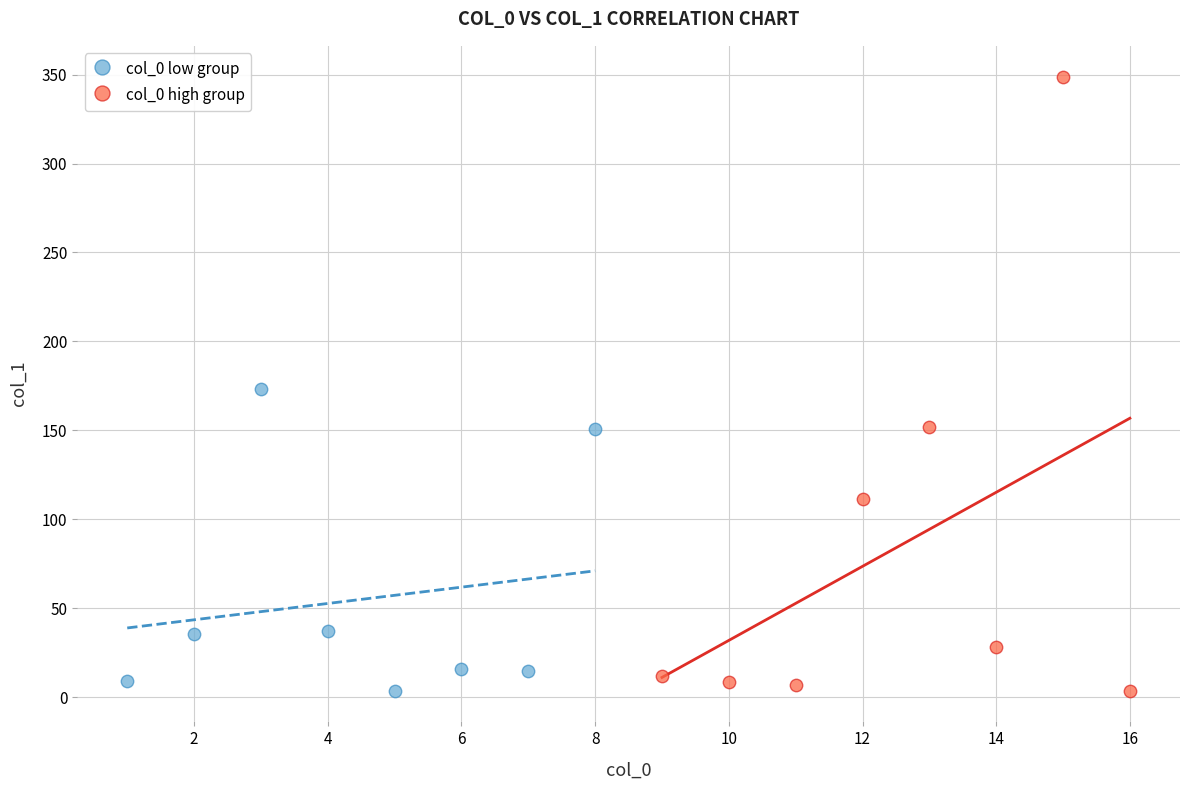

Which series reaches the maximum Y coordinate?

col_0 high group